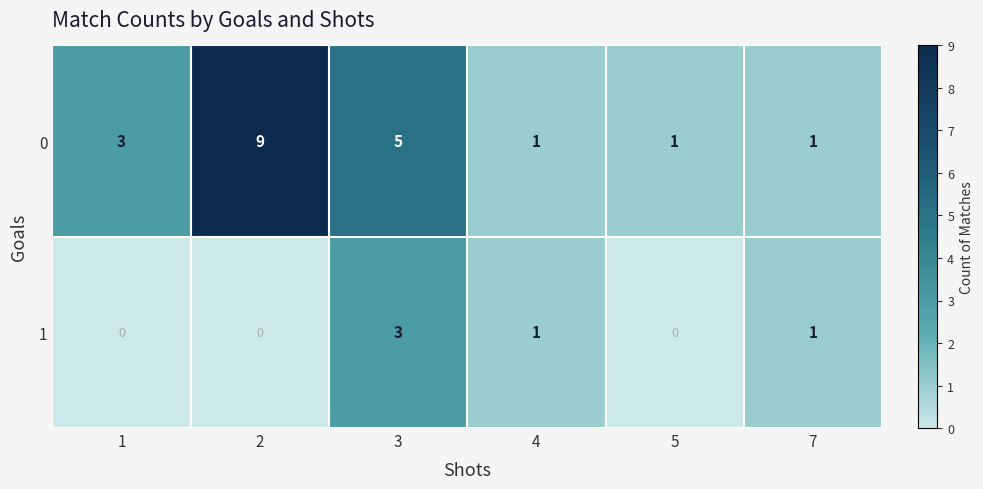

True or false: 0 has a value of 5 at 3.

True